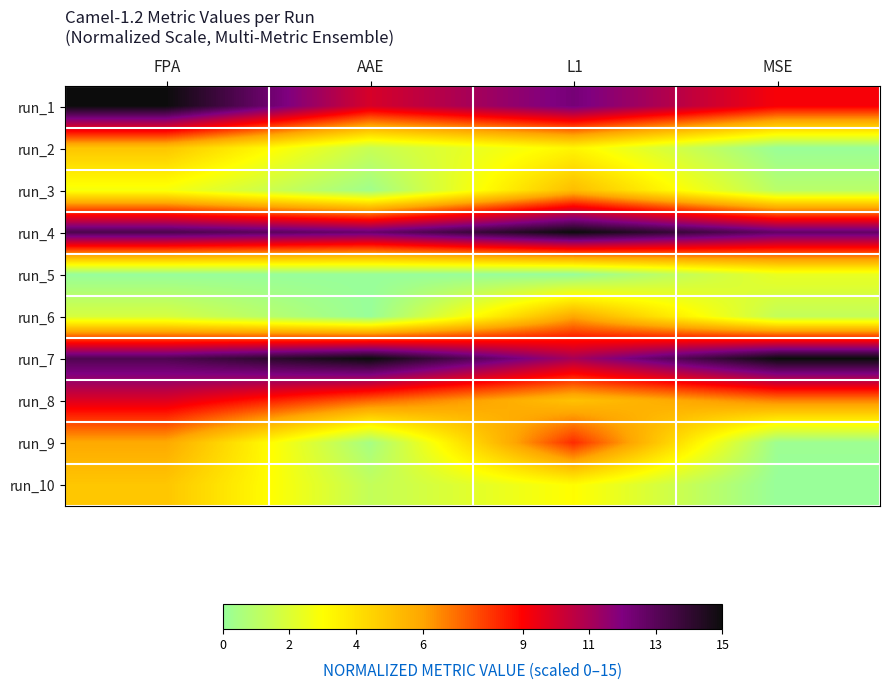

What is the total value across all series at AAE?

48.0